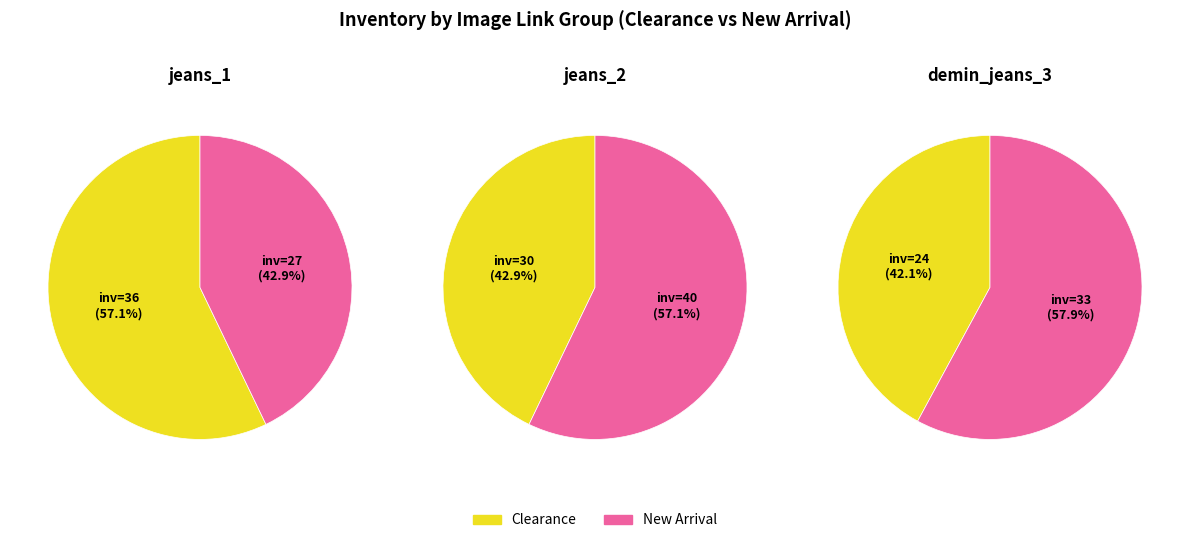

At 4, list the series in order from largest to smallest.

New Arrival, Clearance